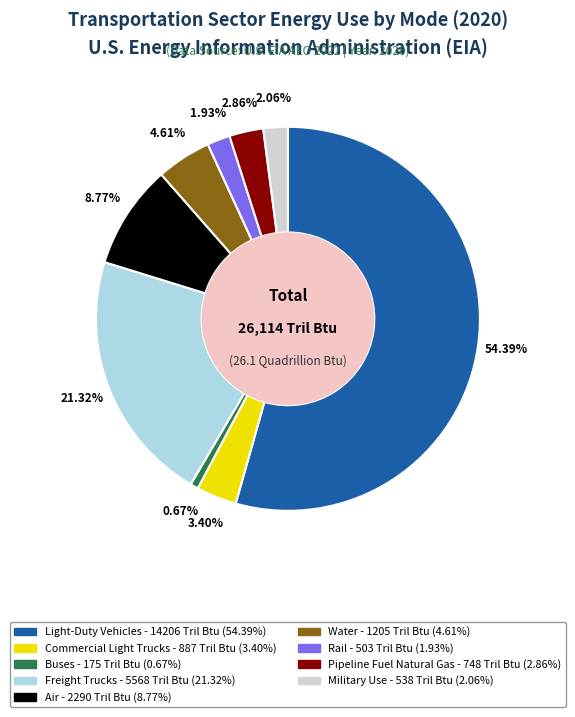

Combined, do Air and Commercial Light Trucks account for over 50%?

No